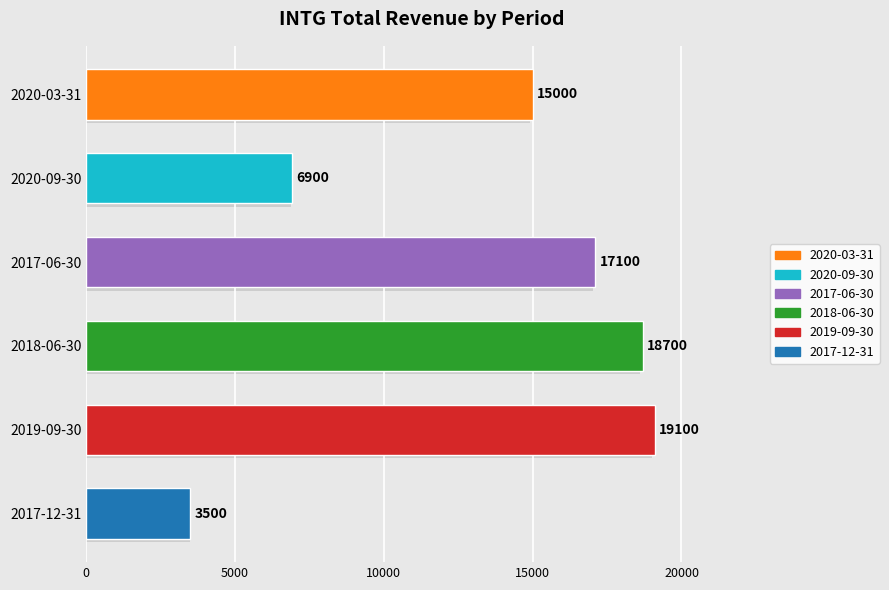

True or false: the data shows 3974 at 2020-09-30.

False